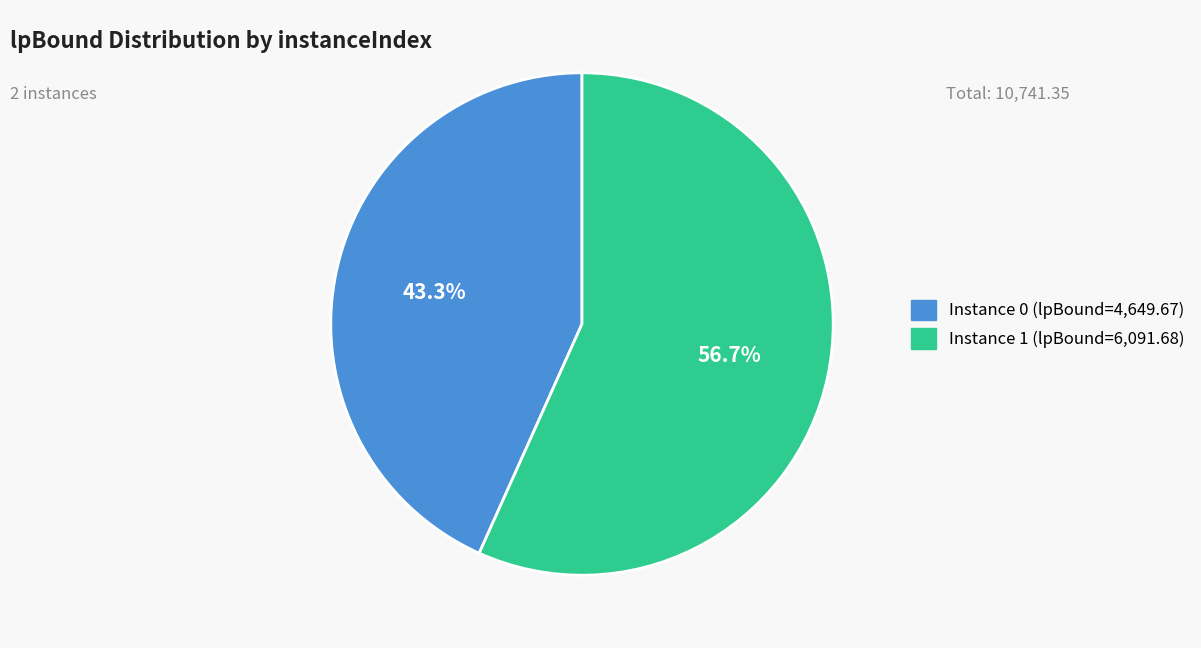

What portion of the pie excludes Instance 1 (lpBound=6,091.68)?

43.3%